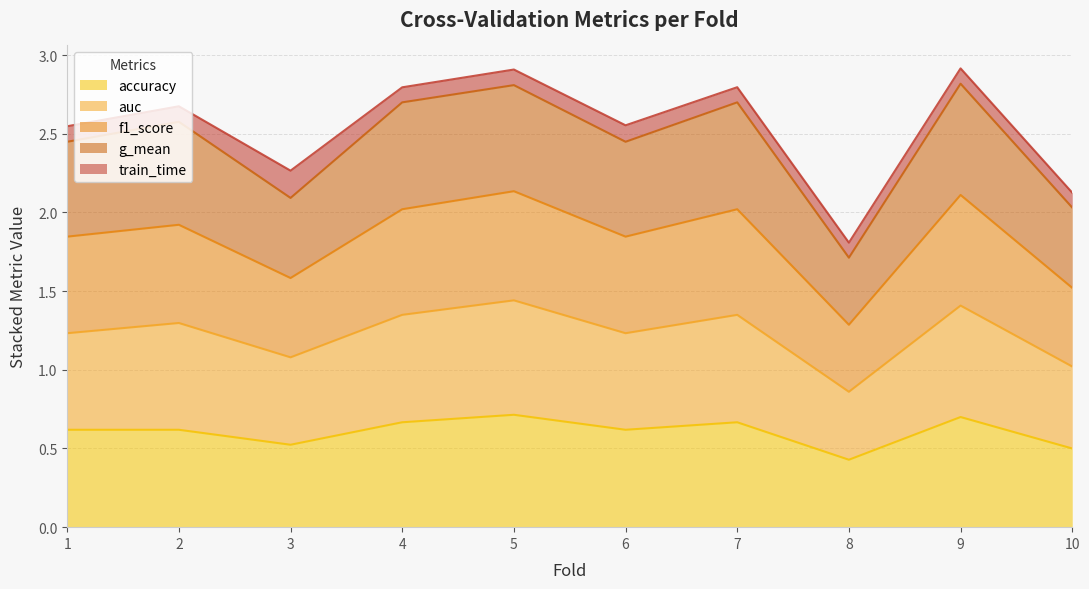

How many interior local peaks does the accuracy series have?

3